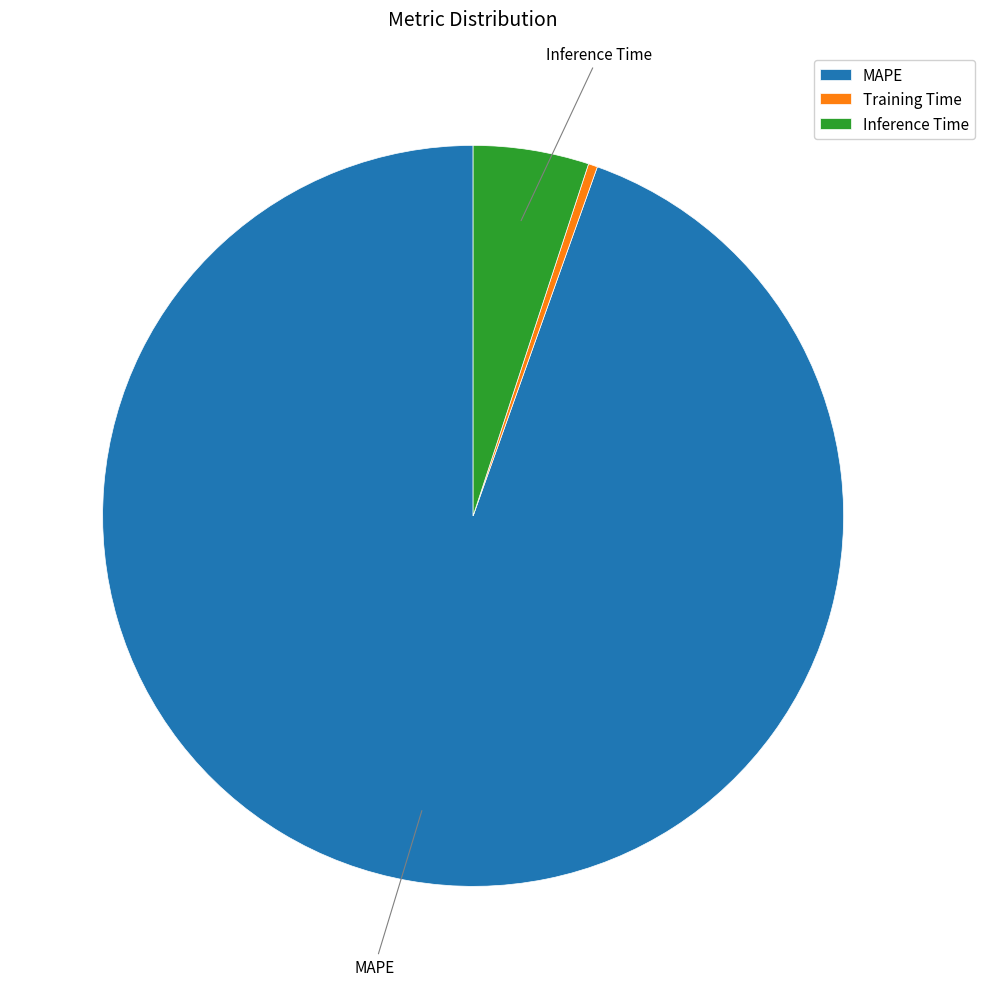

The MAPE slice represents 95% of the pie. True or false?

True